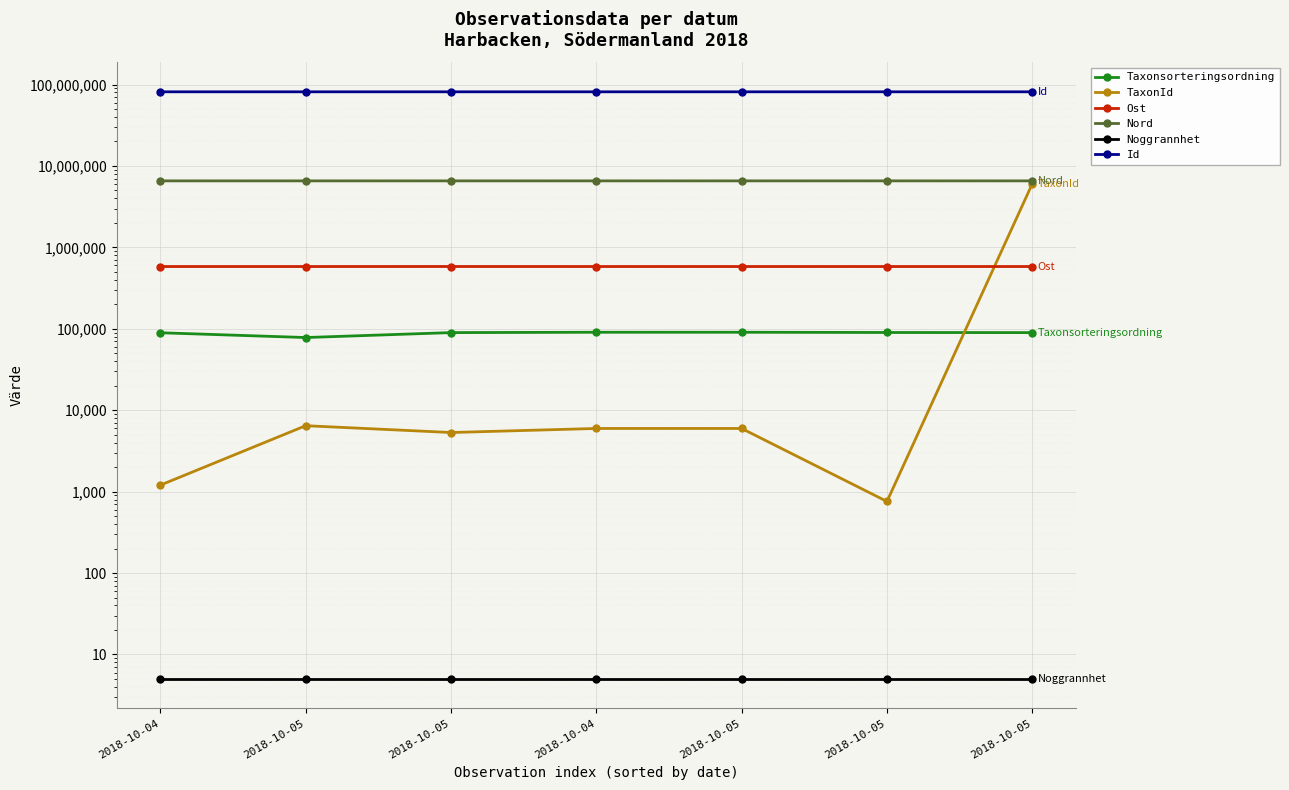

Read the Taxonsorteringsordning value at 2018-10-05.

78098.0